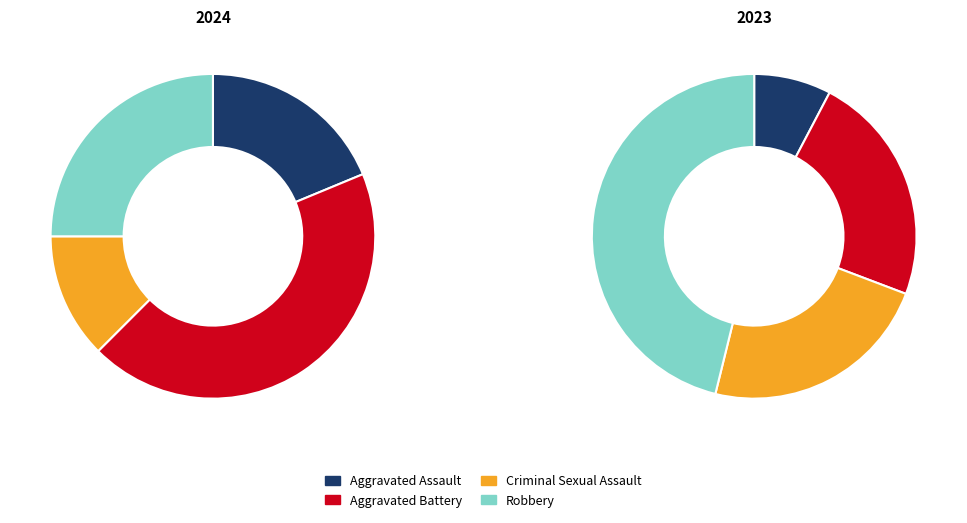

True or false: 2 accounts for 22% of the total.

False